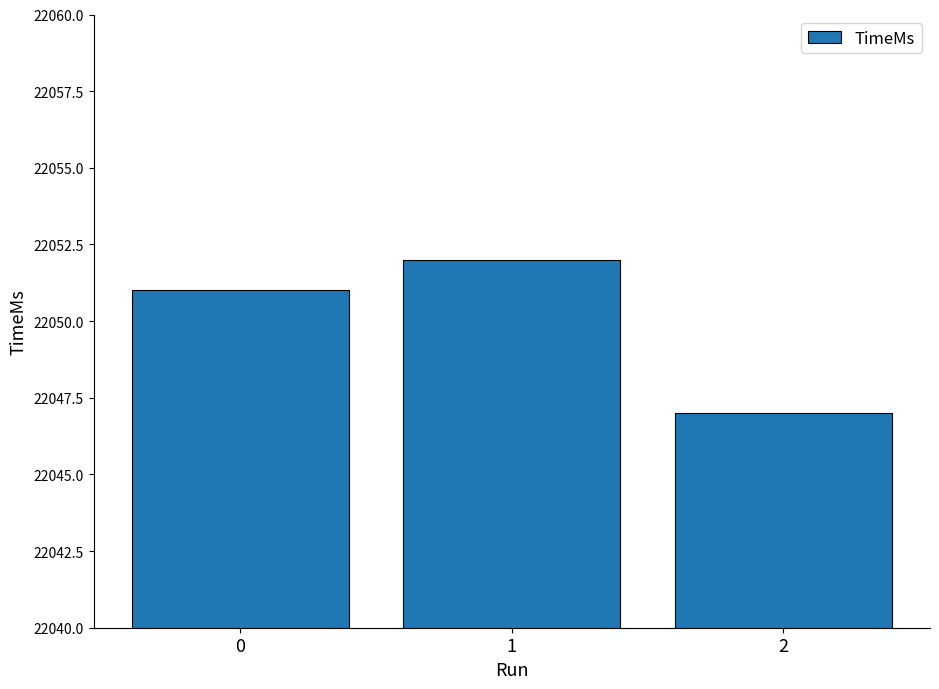

How many data points are less than 22051?

1